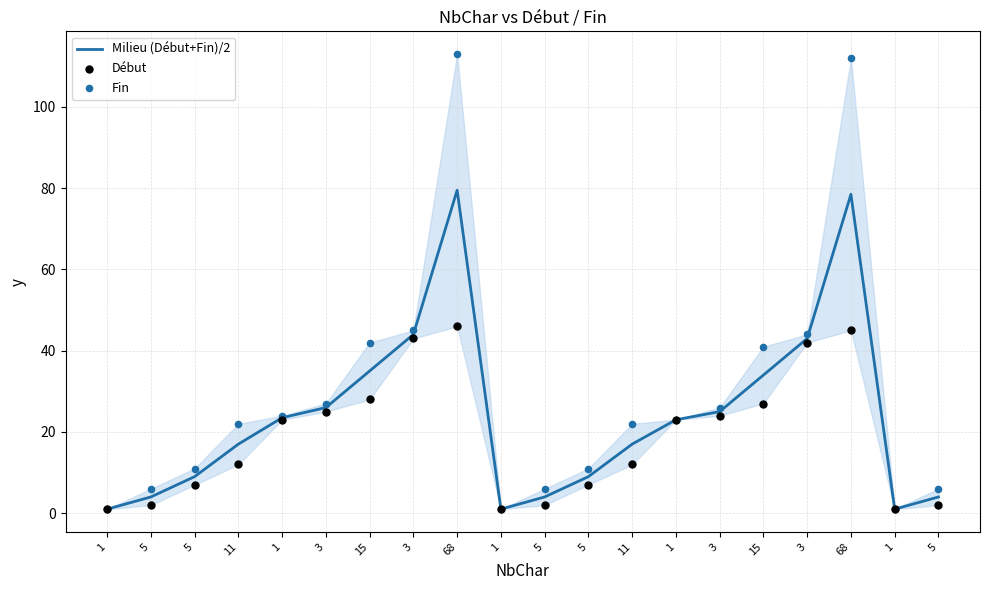

Which series reaches the maximum Y coordinate?

Fin